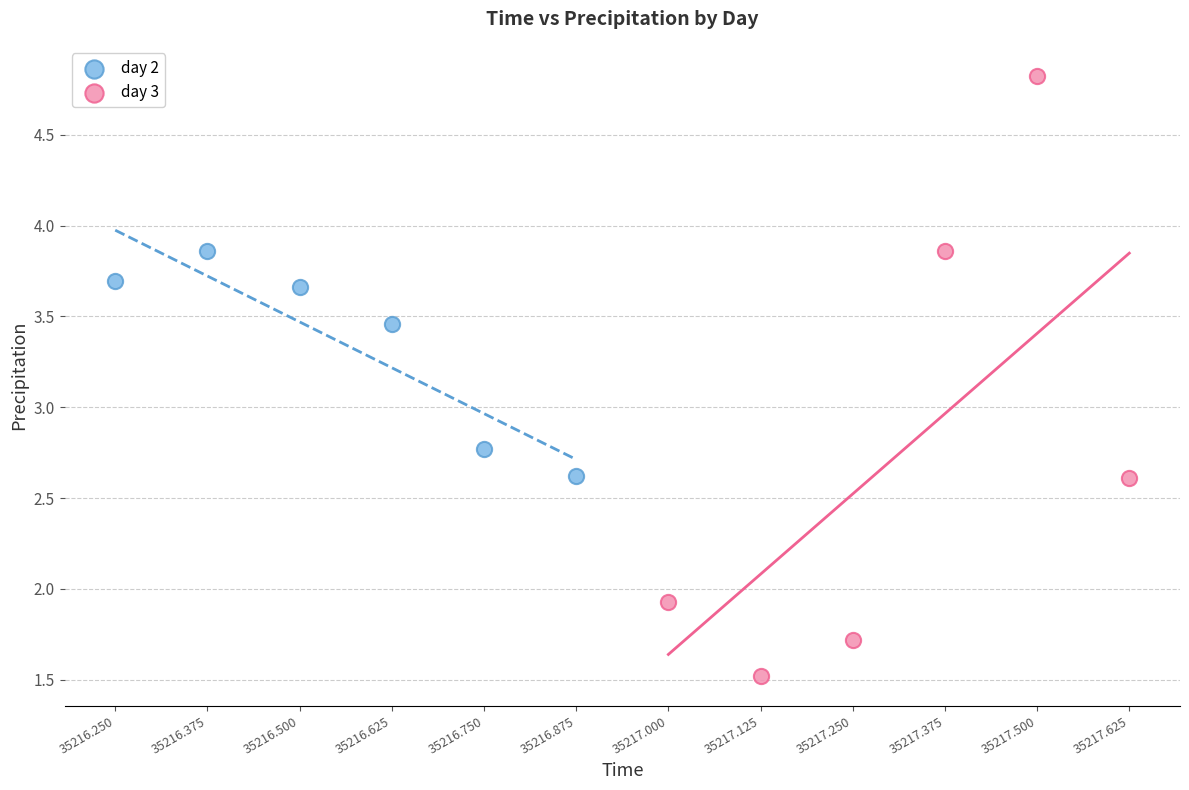

Which series has the largest Y range (max minus min)?

day 3